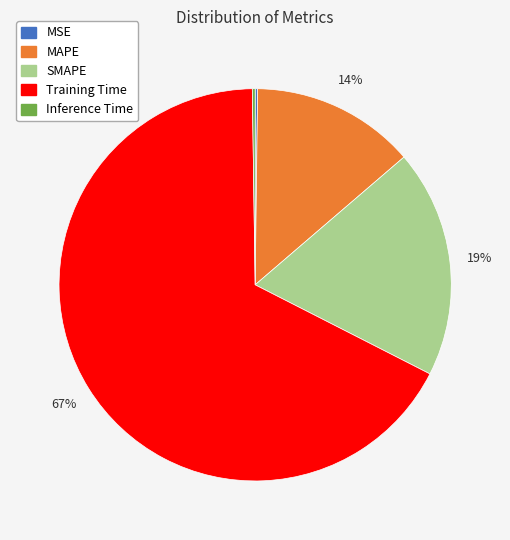

Which slice represents more than half of the pie?

Training Time